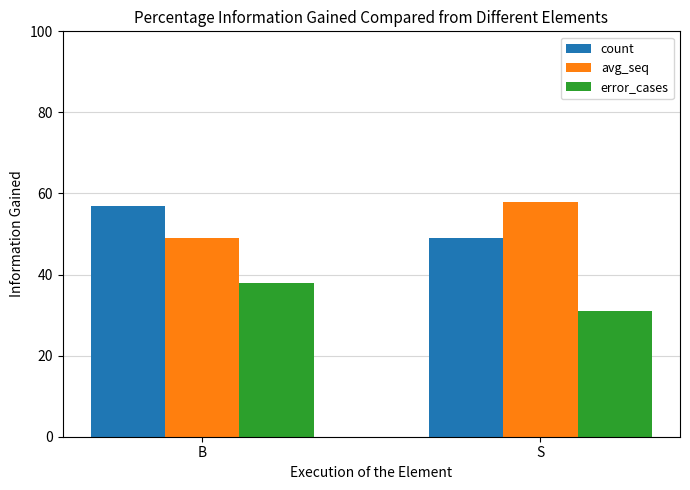

Reading right to left, transcribe all the data shown in this chart.

count: 49	57
avg_seq: 58	49
error_cases: 31	38